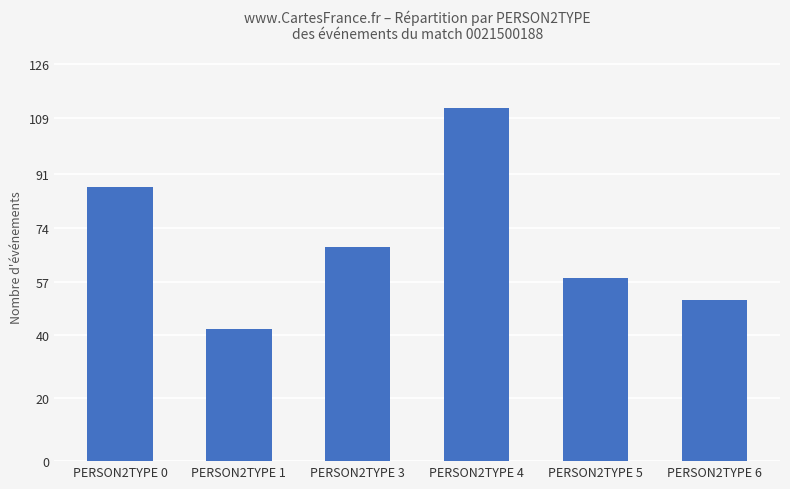

How many series are shown in this chart?

1